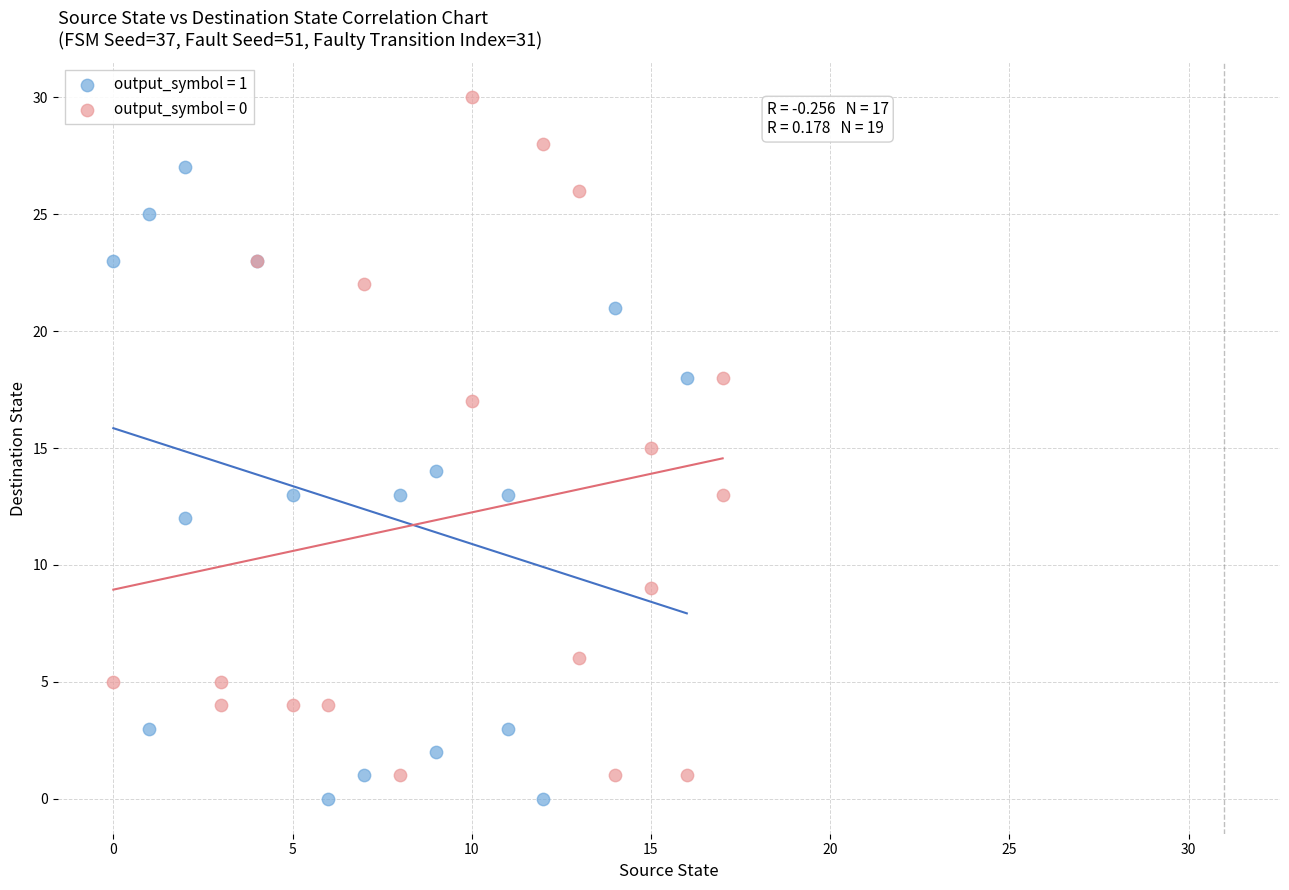

Which series reaches the minimum Y coordinate?

output_symbol = 1